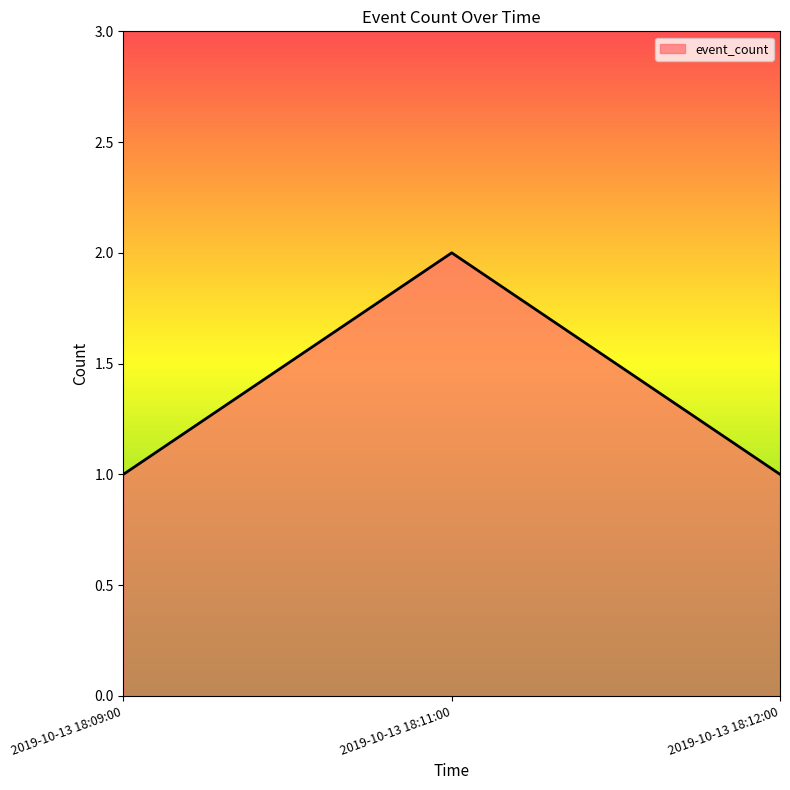

Does the chart have visible grid lines?

No